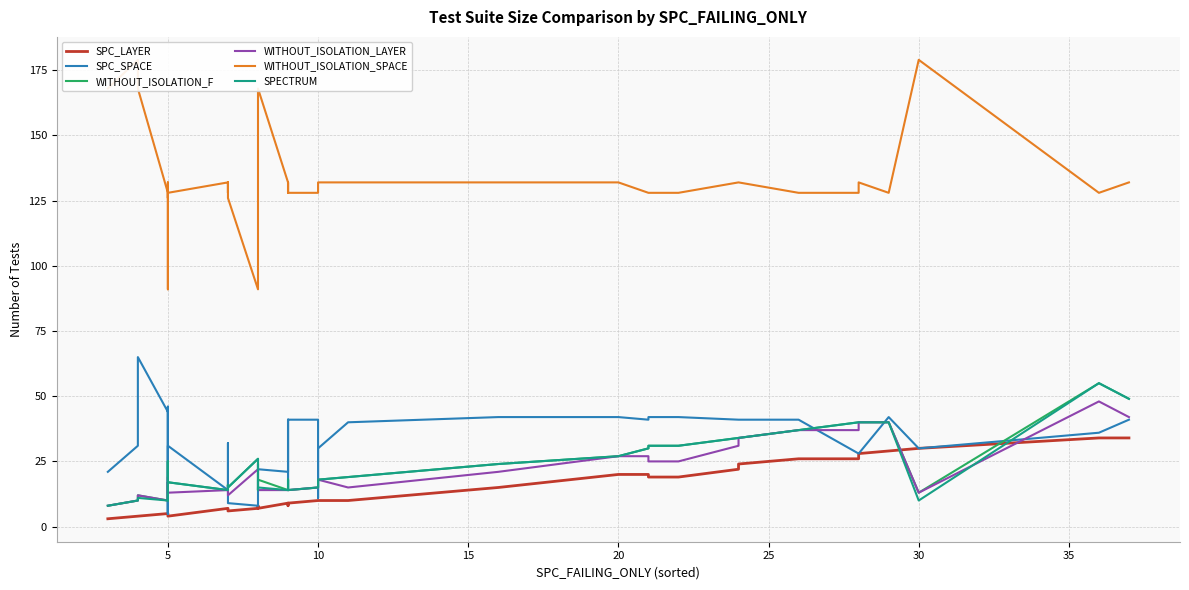

What is the value of the SPECTRUM point at the 22nd from the left?

15